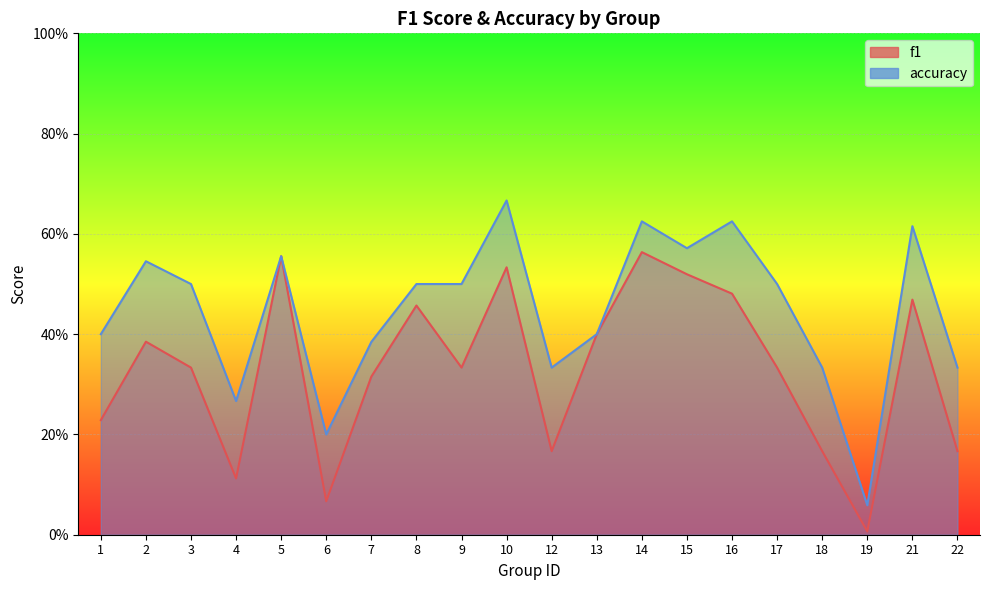

Is it true that f1 equals 0.5 at 7?

False